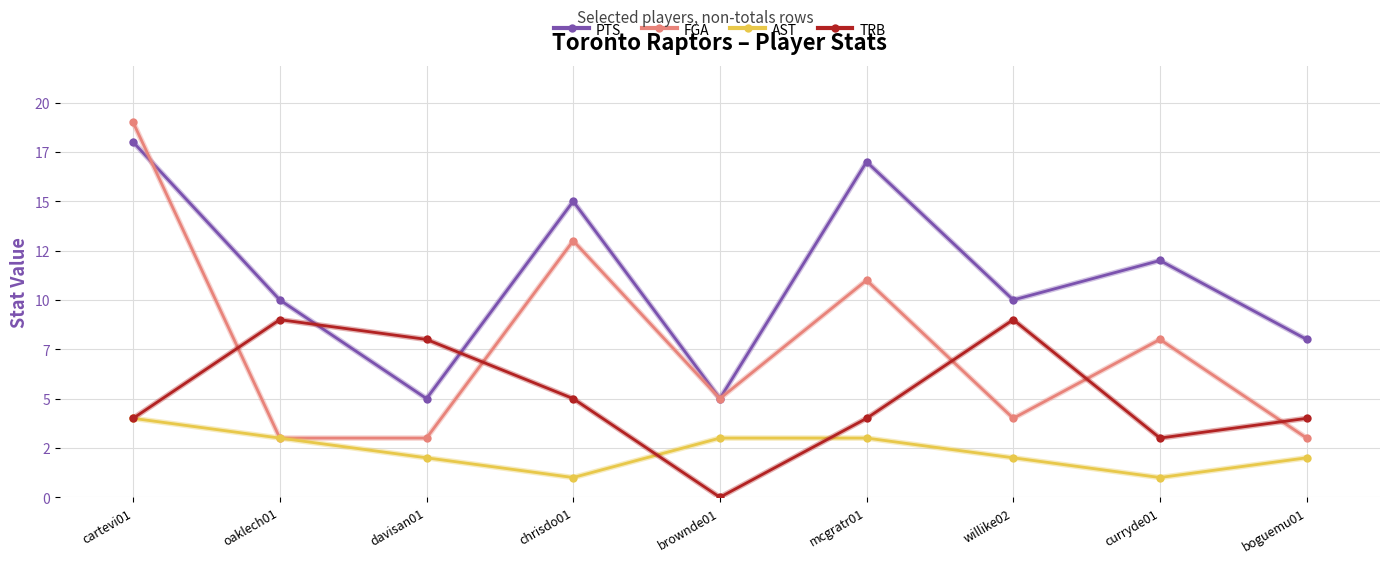

Reading left to right, what are all the values shown in this chart?

PTS: 18	10	5	15	5	17	10	12	8
FGA: 19	3	3	13	5	11	4	8	3
AST: 4	3	2	1	3	3	2	1	2
TRB: 4	9	8	5	0	4	9	3	4